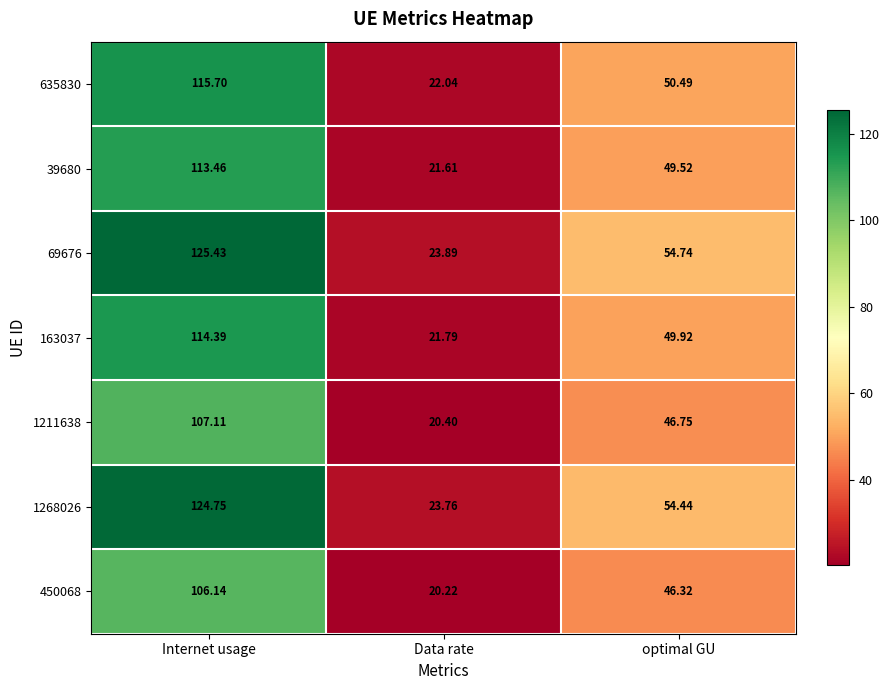

At which category is the sum across all series the highest?

Internet usage